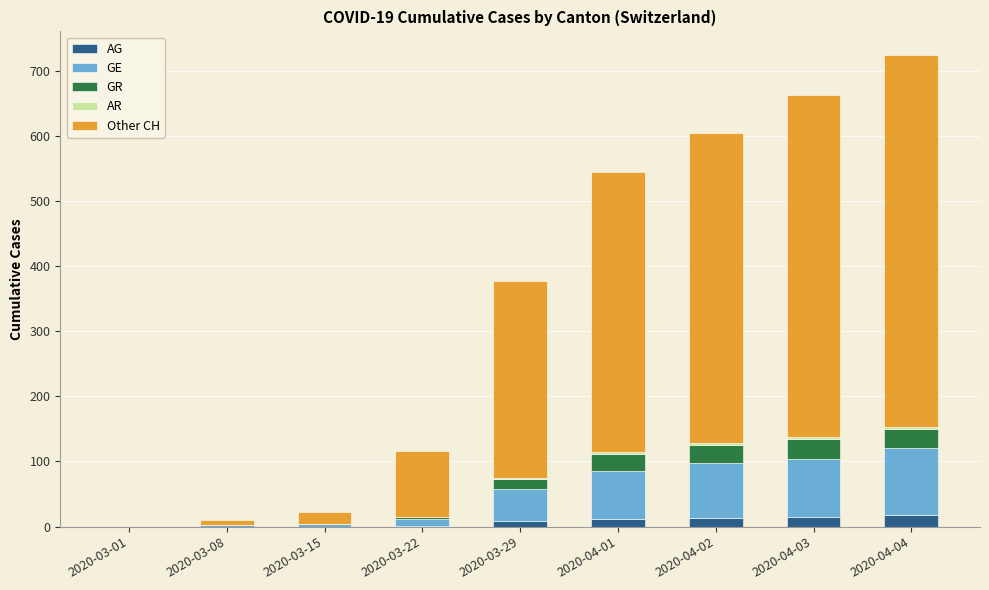

Are the bars horizontal?

No